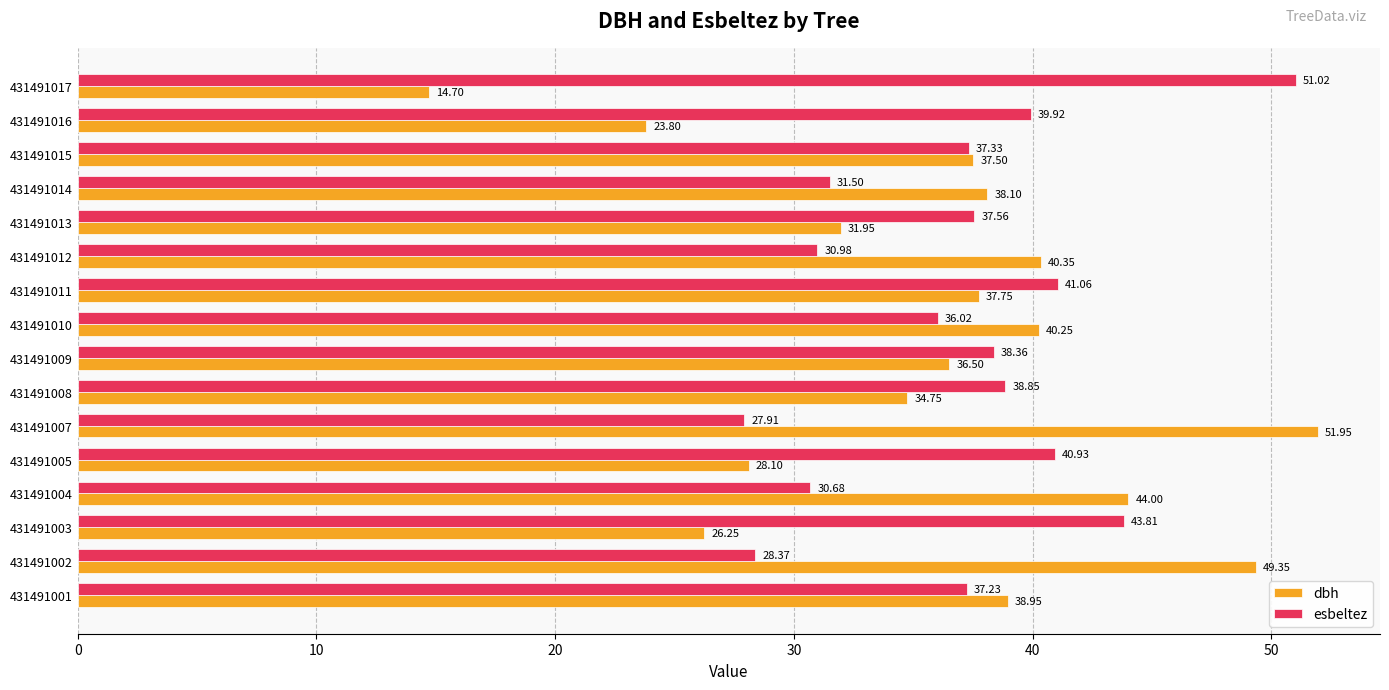

What is the average value of the esbeltez series?

37.0